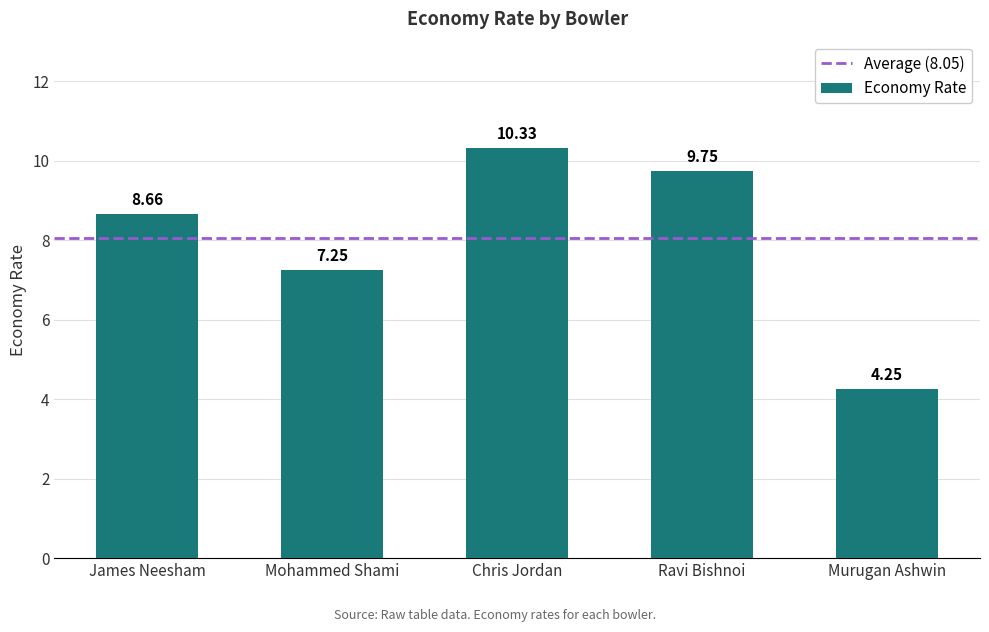

Rank the categories by value from lowest to highest.

Murugan Ashwin, Mohammed Shami, James Neesham, Ravi Bishnoi, Chris Jordan